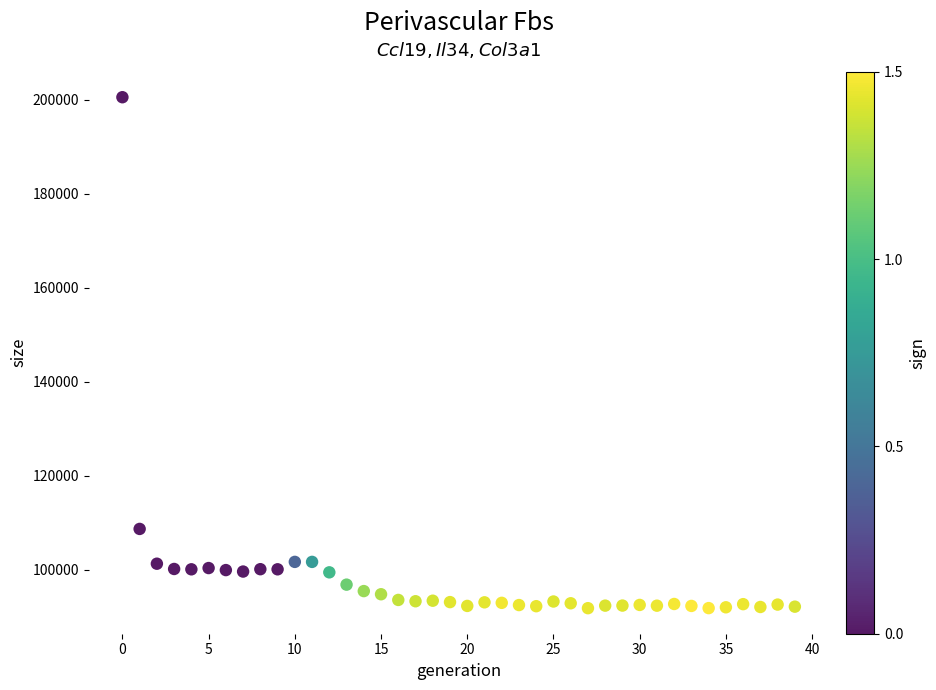

What Y value in the scatter plot is closest to 146183?

108688